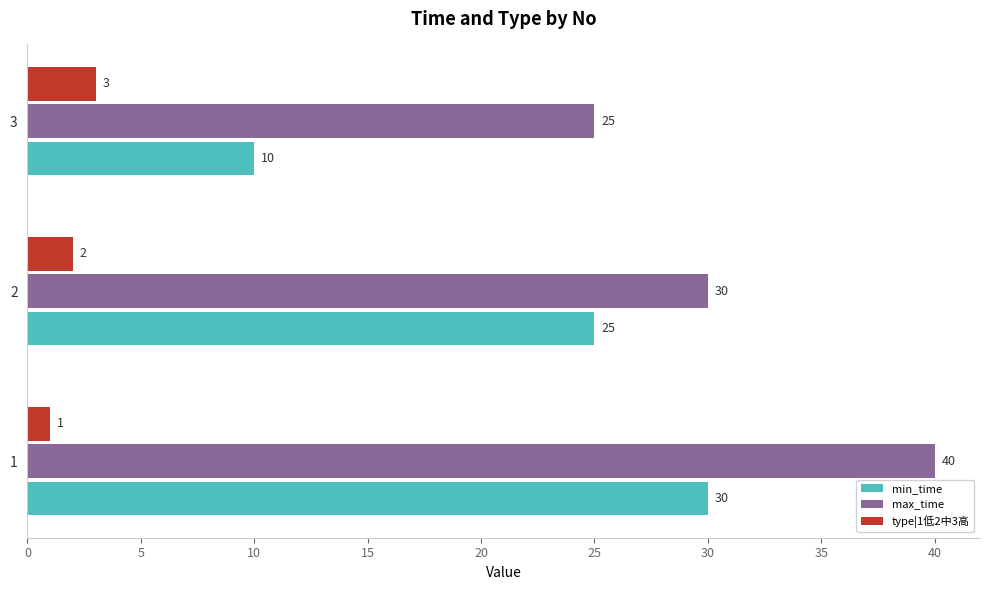

Which series changed the most between 1 and 3?

min_time